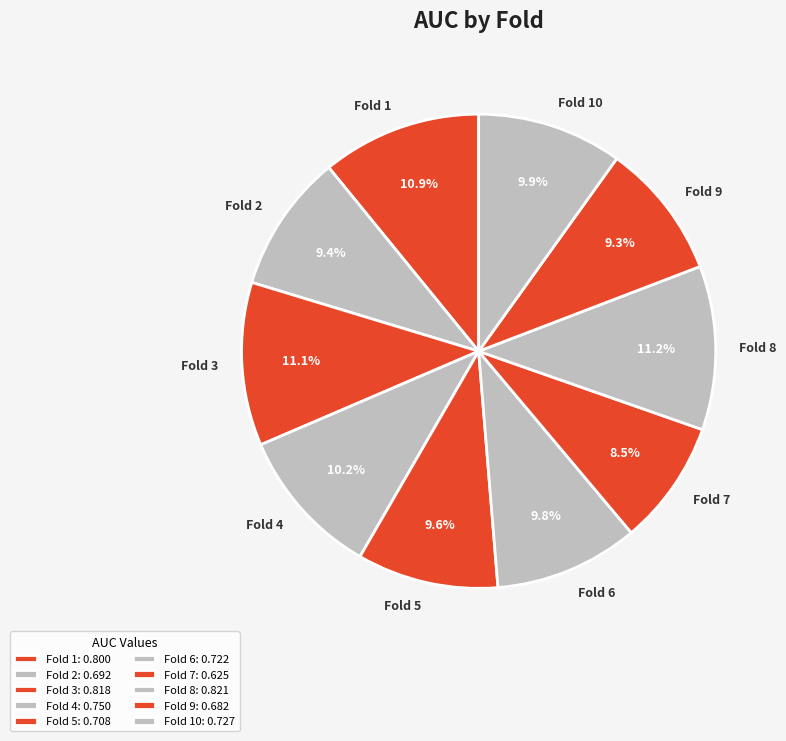

What percentage is the Fold 8 slice, to the nearest percent?

11%